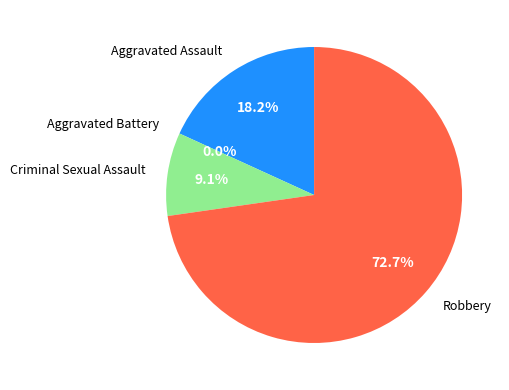

How many slices are in this pie chart?

4